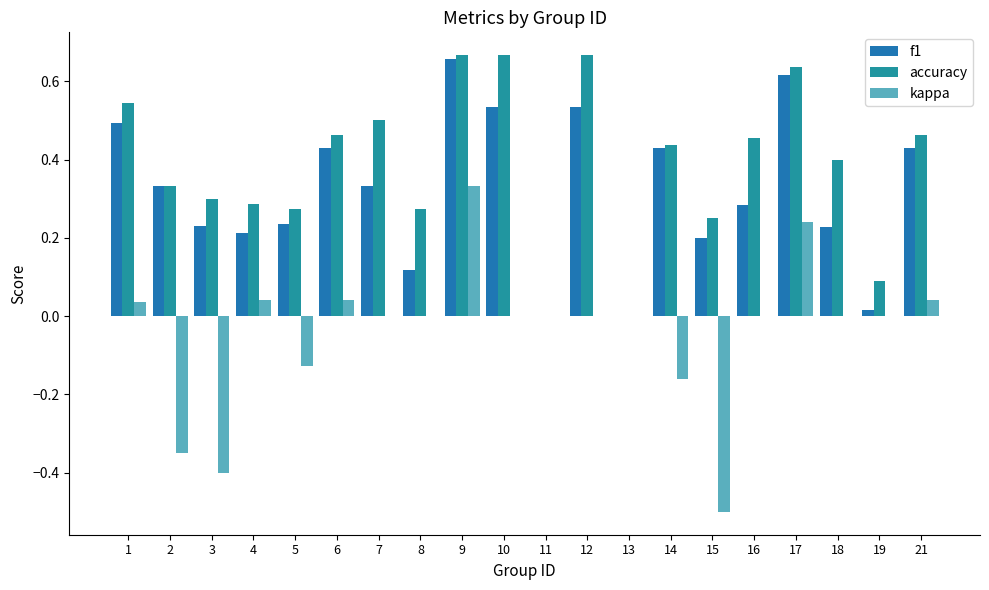

What are all the series names shown in the legend?

f1, accuracy, kappa